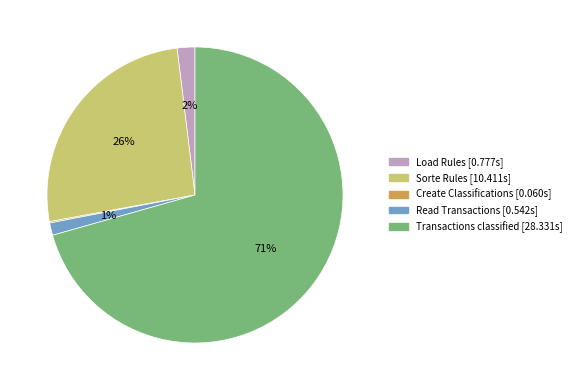

To the nearest percent, what portion does Load Rules represent?

2%